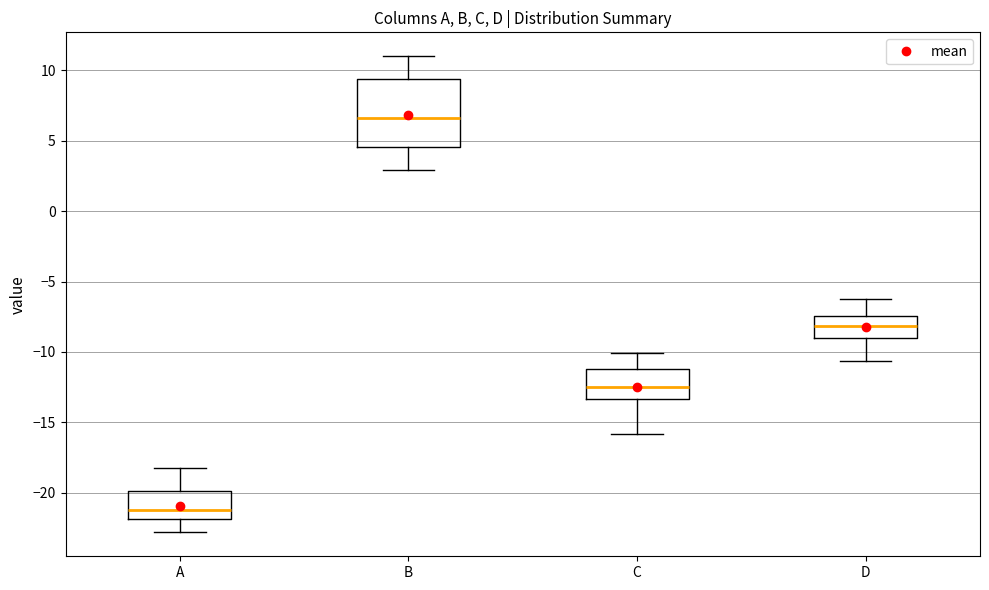

Where does the upper whisker of the box for D end on the y-axis? The values are not printed on the chart, so give them approximately, as read against the axis.

-6.5